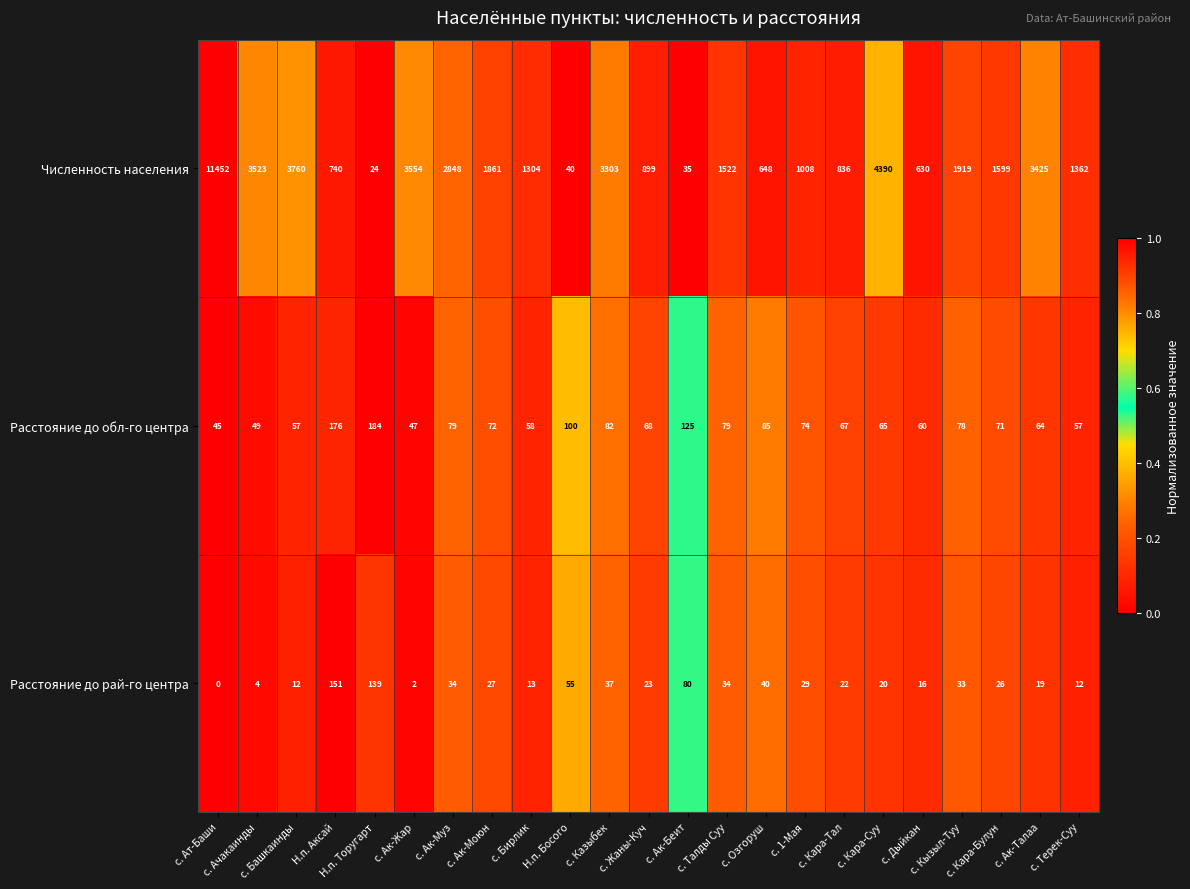

What is the difference between the second highest and second lowest values in the Численность населения series?

4355